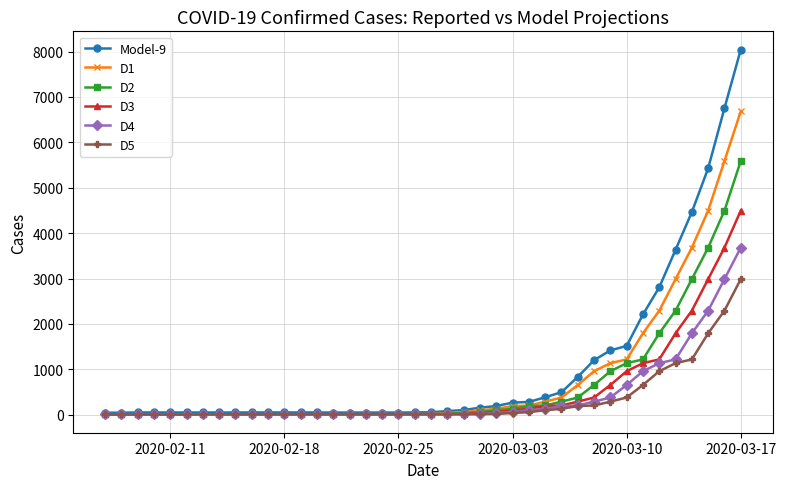

Which series has the widest spread of values?

Model-9